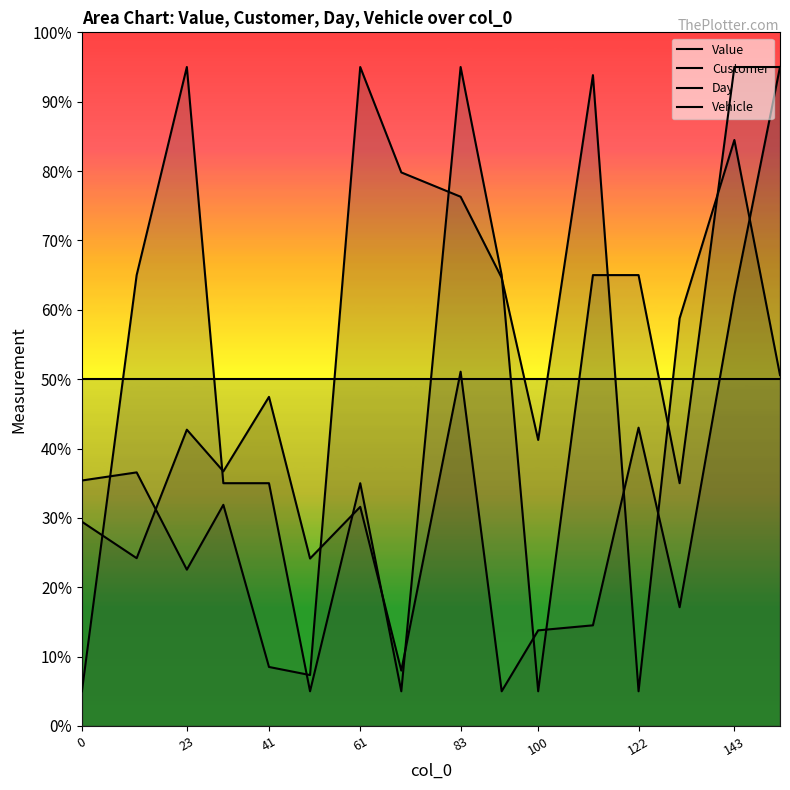

Where is the first local minimum for Day?

100